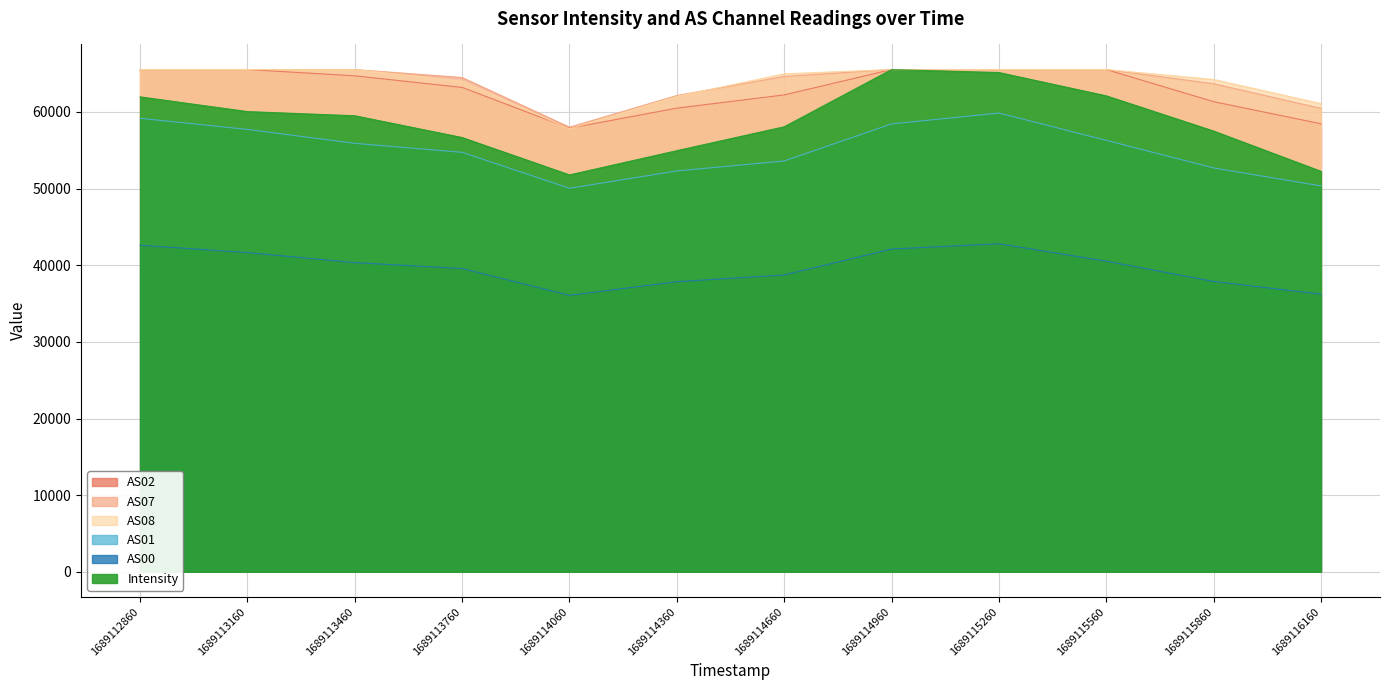

What is the minimum value for AS02?

57882.0